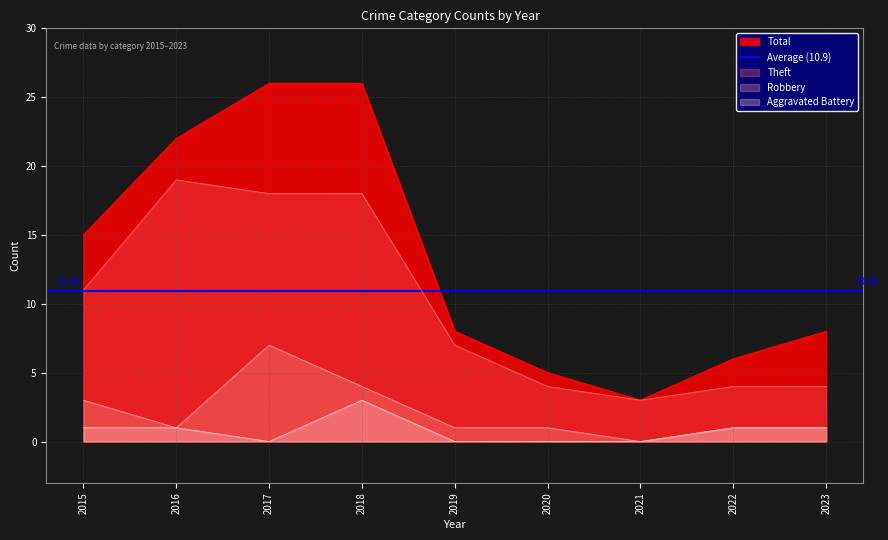

In Aggravated Battery, how many points are higher than both neighbors (excluding endpoints)?

1